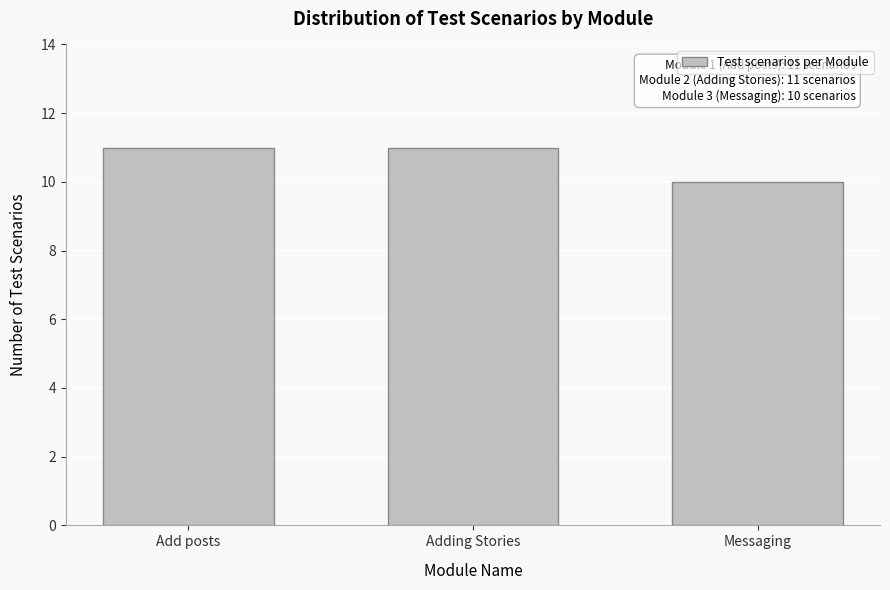

Reading right to left, extract all data points from this chart.

10	11	11